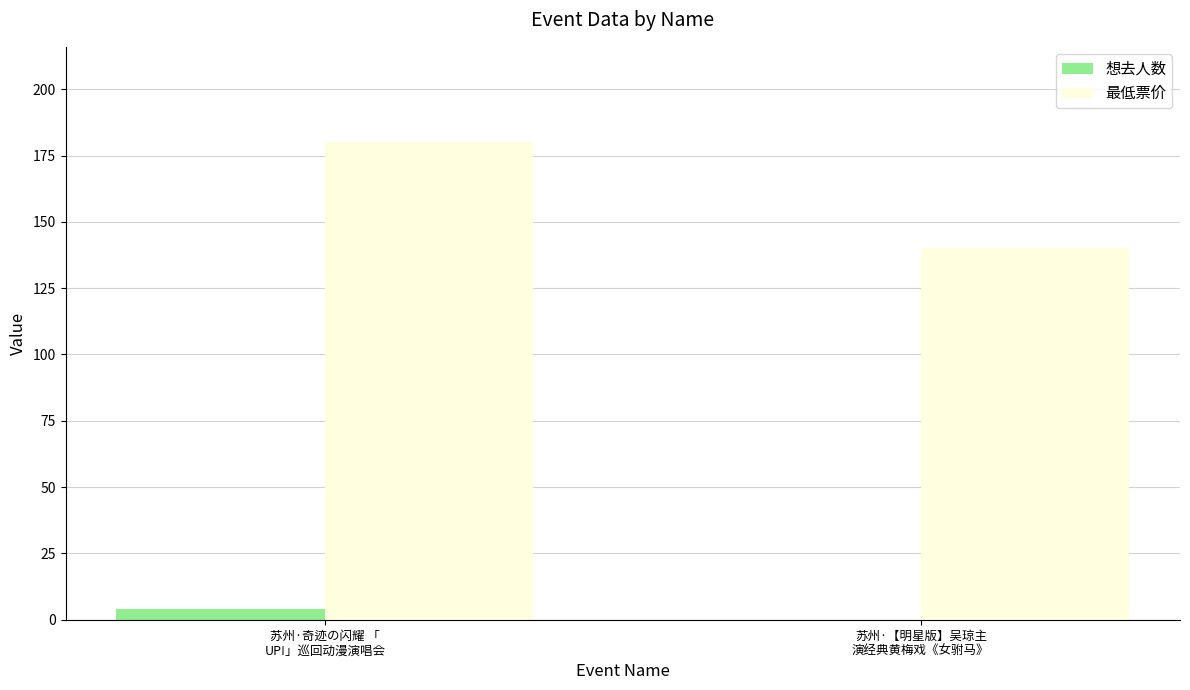

What is the sum of the 想去人数 values at 苏州·奇迹の闪耀 「
UP!」巡回动漫演唱会 and 苏州·【明星版】吴琼主
演经典黄梅戏《女驸马》?

4